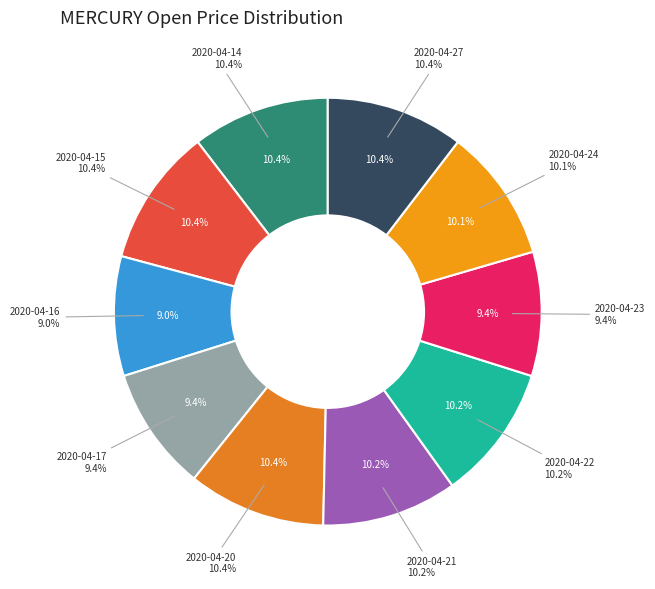

What is the smallest slice in the pie chart?

2020-04-16